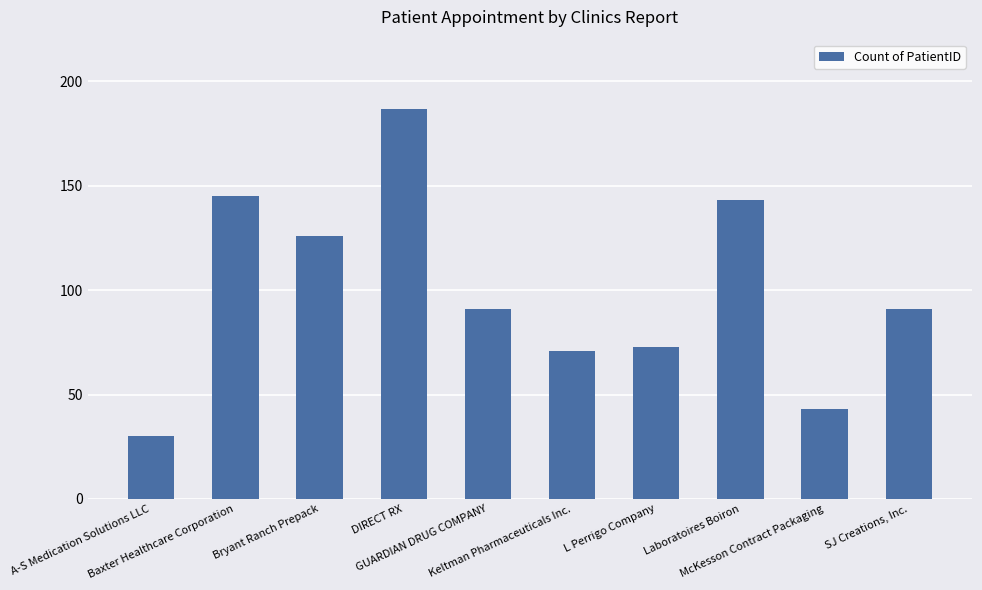

How many data points does each series have?

10